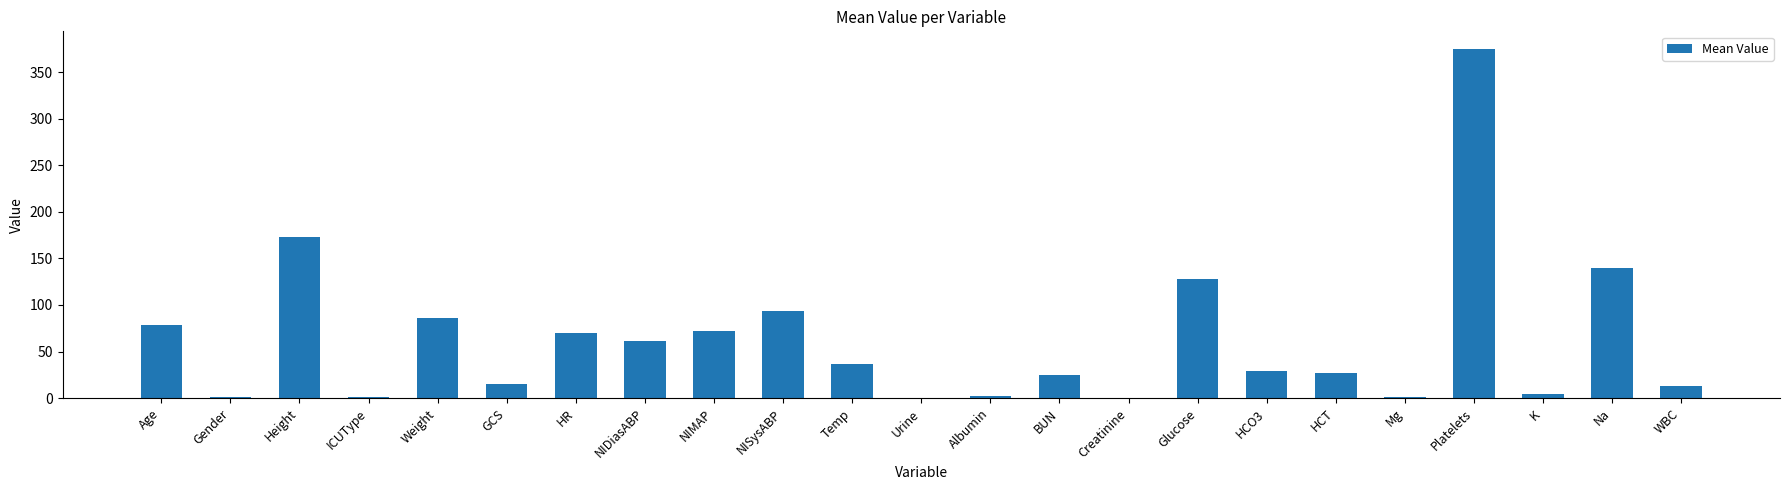

What is the sum of all values?

1432.4